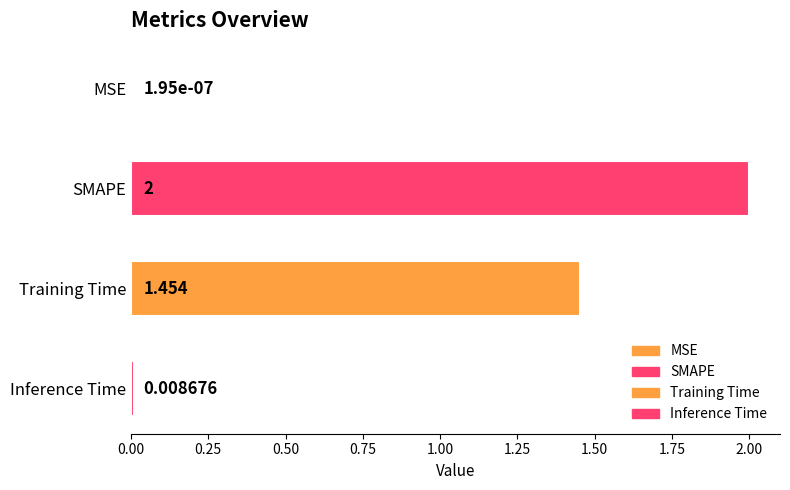

At which category does the chart reach its peak across all series?

SMAPE